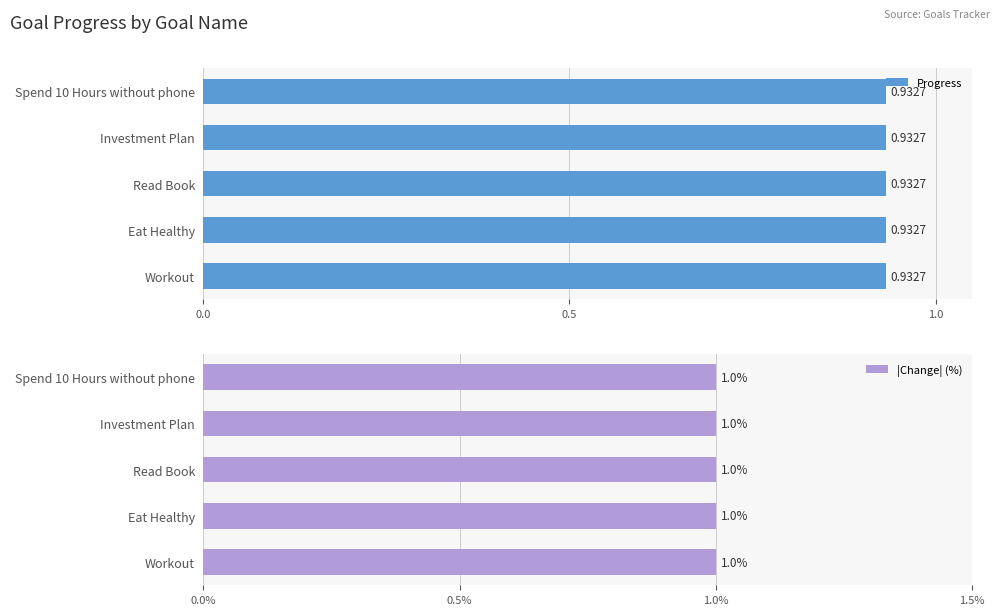

Rank the series by their maximum value, from highest to lowest.

Progress, Change